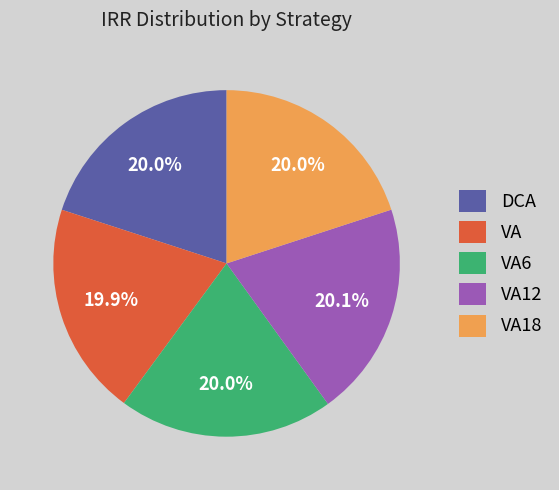

Is the sum of VA12 and VA18 greater than half?

No